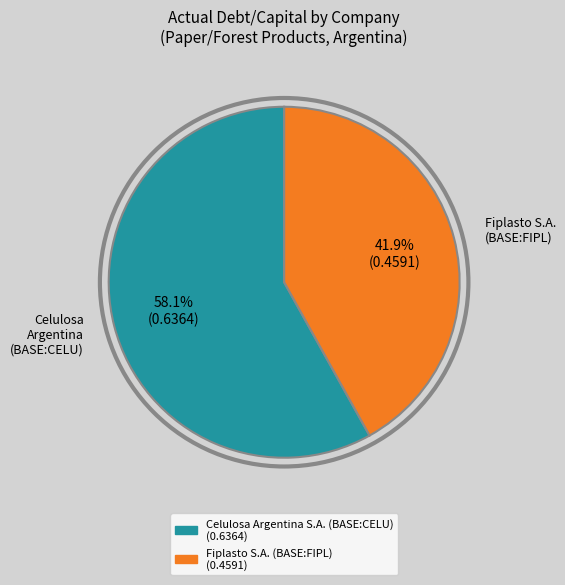

Is there a majority slice in this chart?

Yes